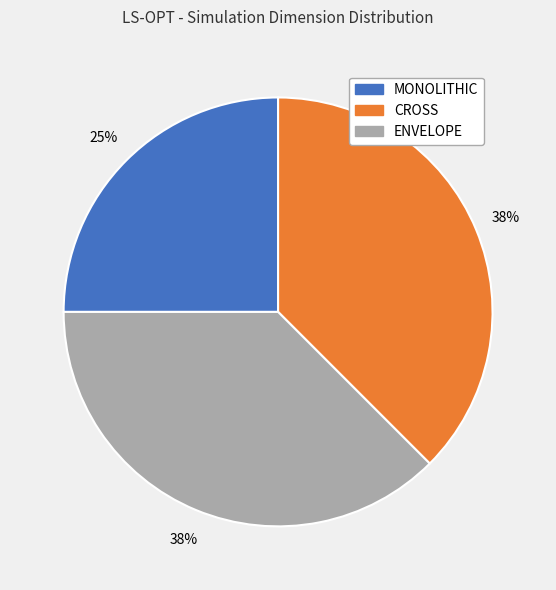

True or false: ENVELOPE accounts for 38% of the total.

True